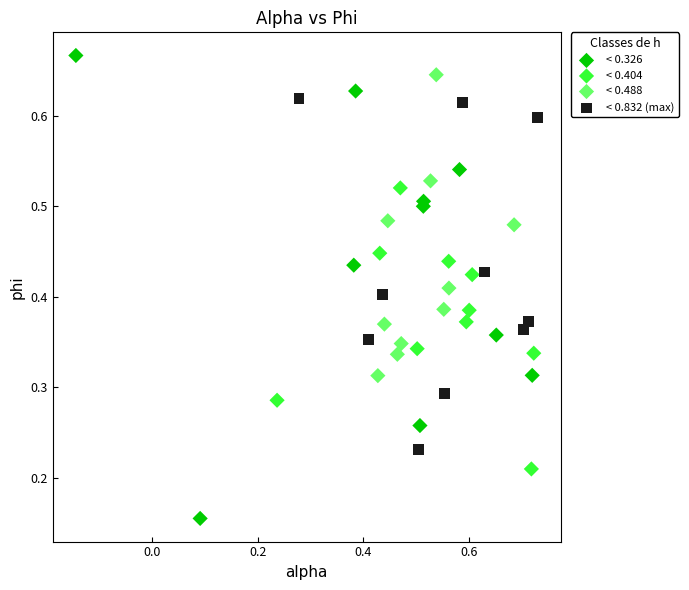

Which series contains the lowest Y value?

< 0.326